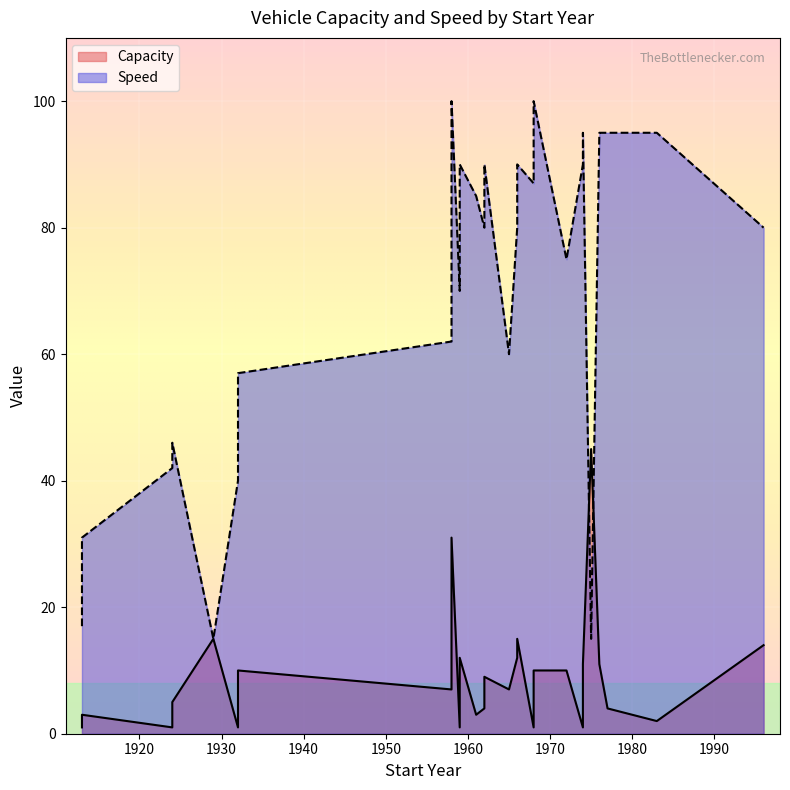

List the labels in order of Speed value, smallest first.

1975, 1929, 1913, 1913, 1932, 1932, 1924, 1924, 1924, 1932, 1932, 1932, 1965, 1958, 1958, 1959, 1972, 1962, 1962, 1966, 1996, 1961, 1968, 1968, 1968, 1966, 1959, 1962, 1966, 1974, 1974, 1983, 1977, 1976, 1968, 1958